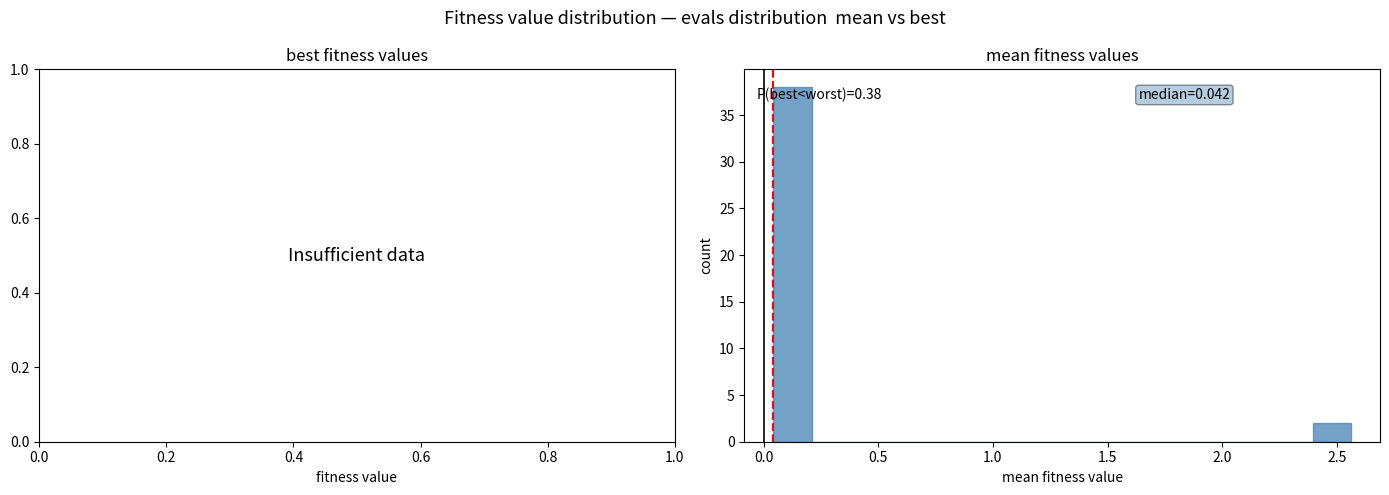

Read against the x-axis, roughly where is the centre of the tallest bar?

0.15